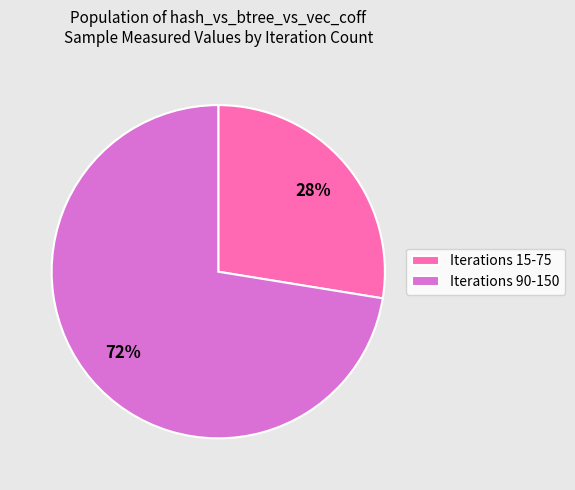

How many slices are in this pie chart?

2